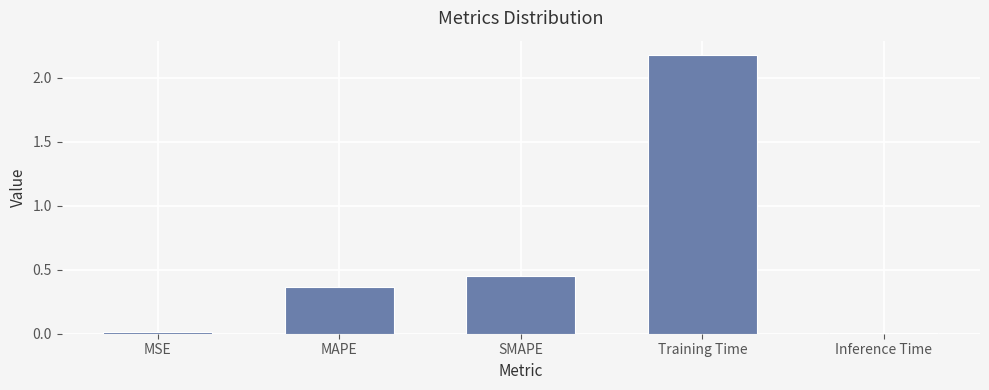

The value at MSE is 0.0. True or false?

True